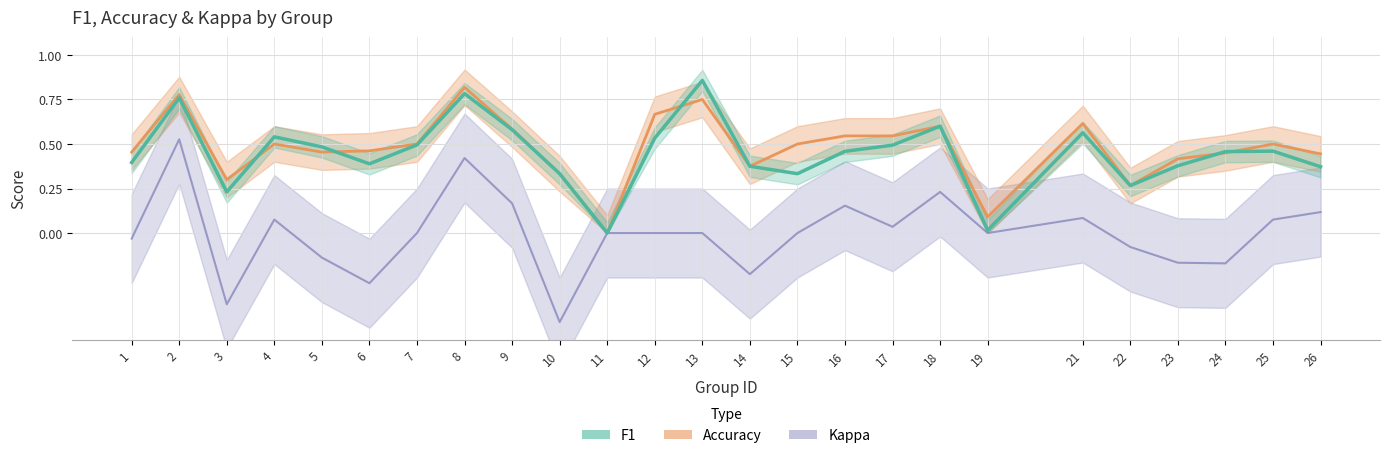

Which series ends up on top after the final intersection of accuracy and f1?

accuracy